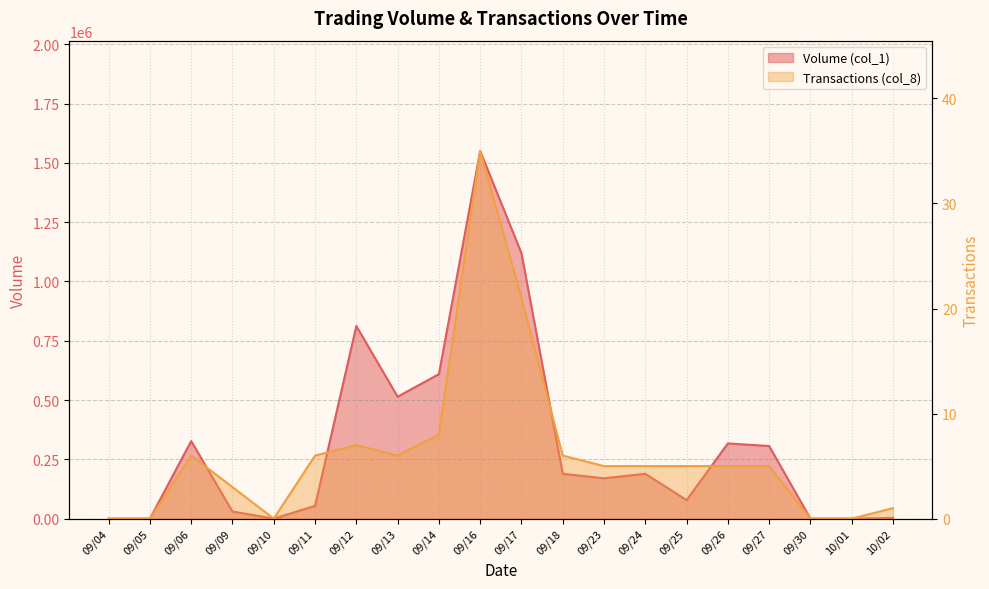

The Volume (col_1) series shows 179400 at 09/14. True or false?

False